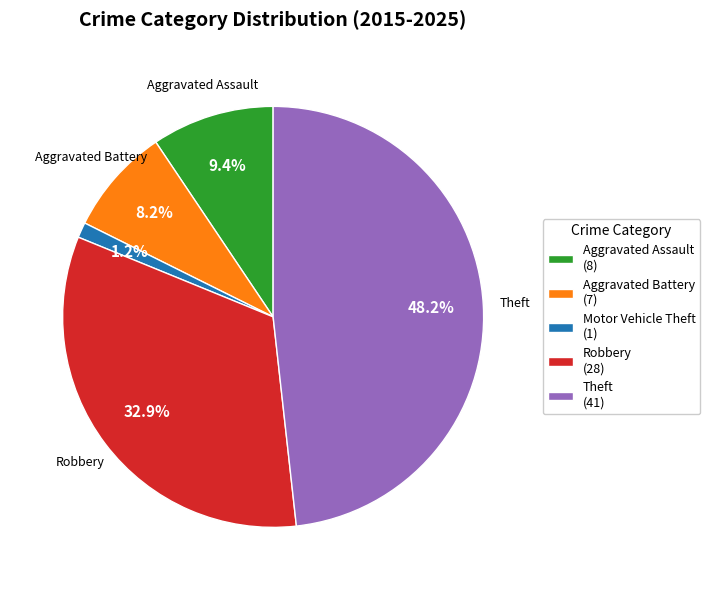

Approximately how many times larger is the value at Robbery (28) compared to Theft (41)?

0.7